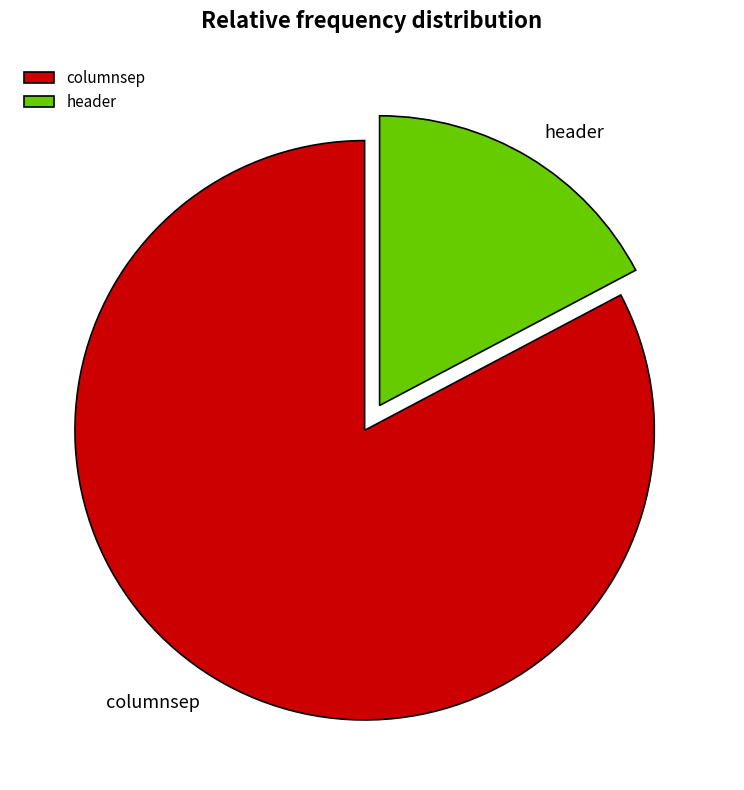

Which category has the smallest portion of the pie?

header